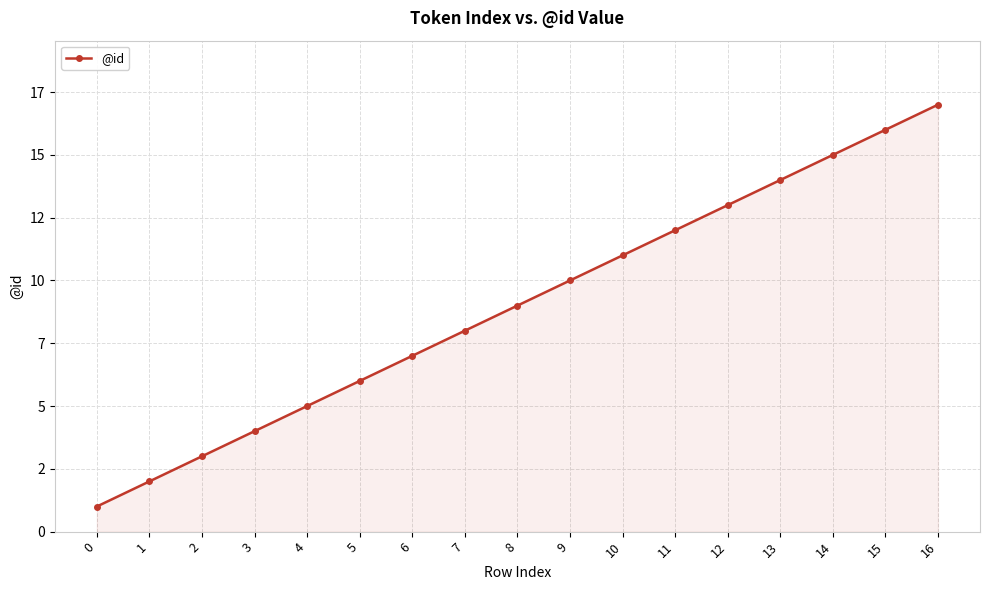

Reading left to right, list all the values displayed in this chart.

0=1	1=2	2=3	3=4	4=5	5=6	6=7	7=8	8=9	9=10	10=11	11=12	12=13	13=14	14=15	15=16	16=17